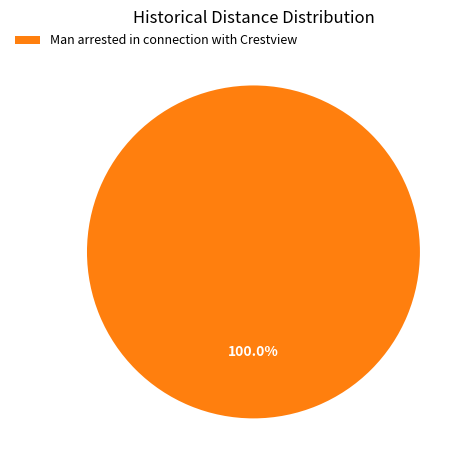

Does Man arrested in connection with Crestview account for over 50% of the chart?

Yes